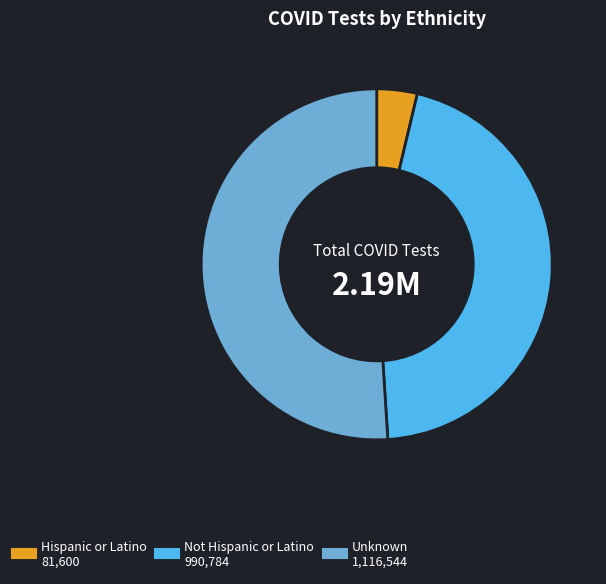

Which has a higher value, Unknown or Hispanic or Latino?

Unknown